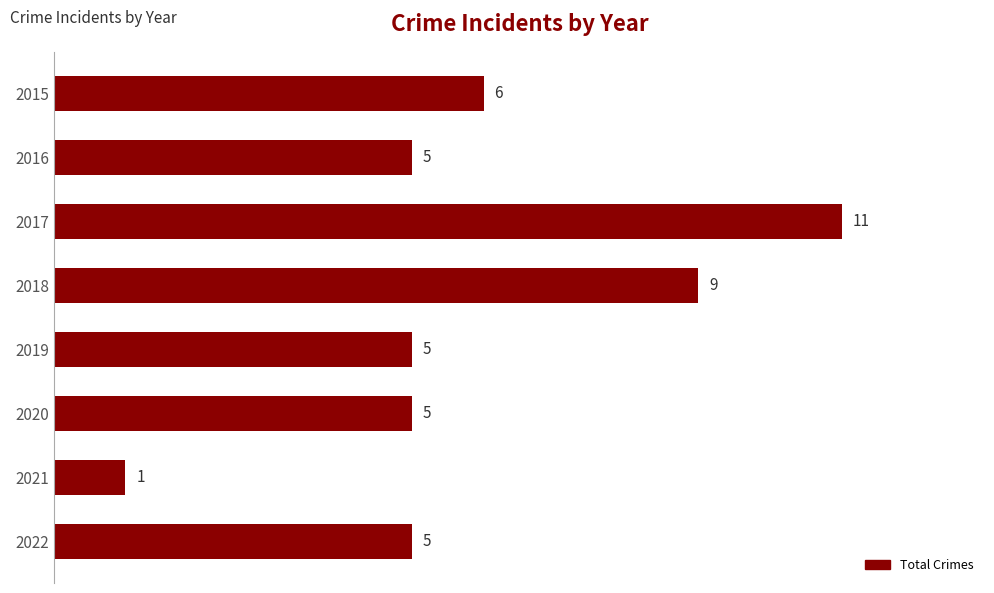

The value at 2017 is 11. True or false?

True